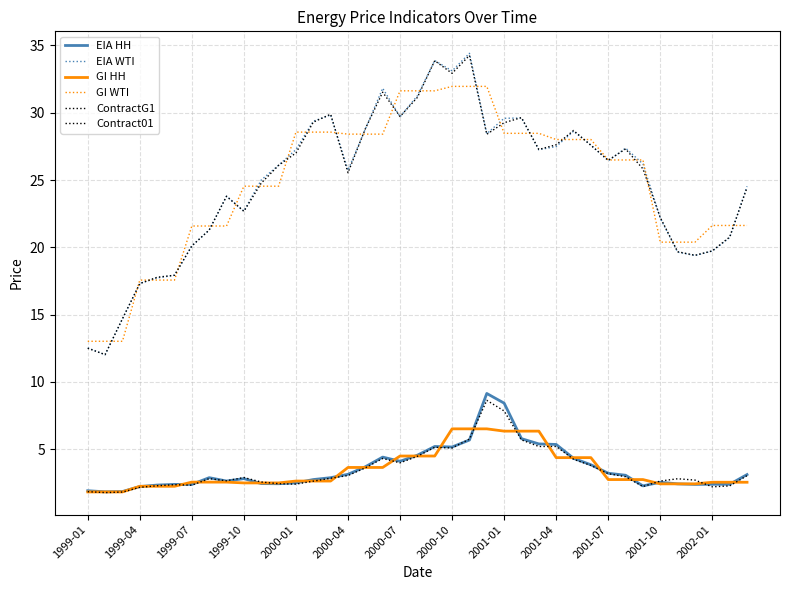

How many lines are shown in the chart?

6